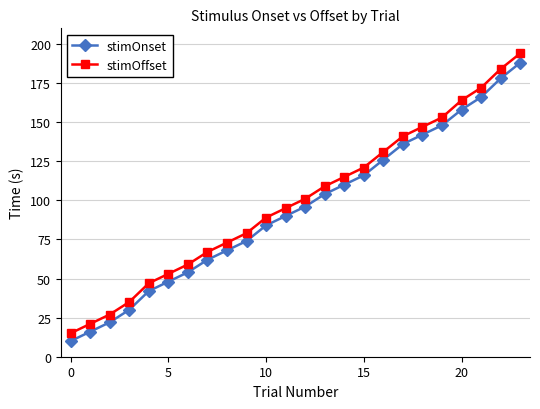

True or false: stimOffset has more than 2 points higher than both neighbors.

False